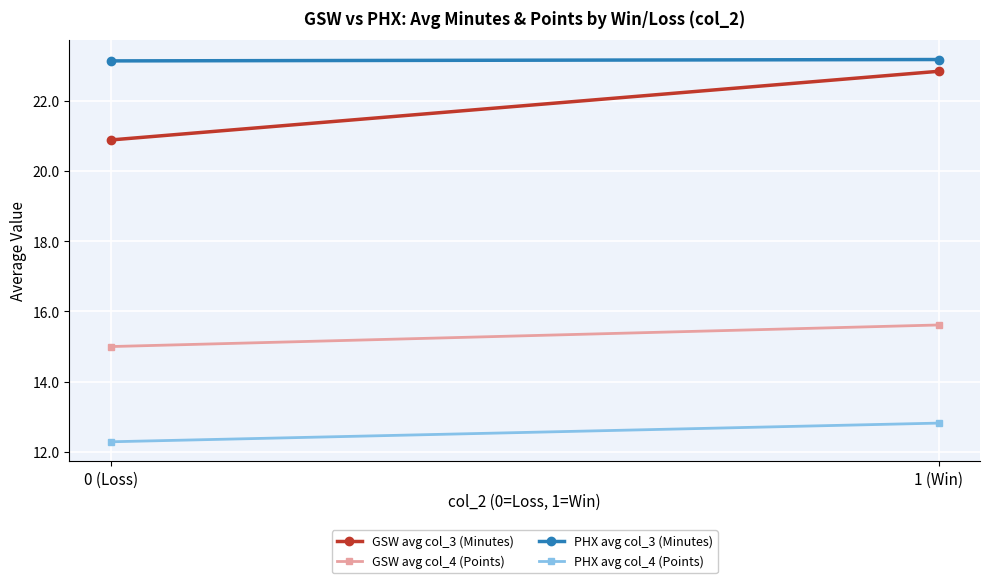

What are all the series names shown in the legend?

GSW avg col_3 (Minutes), GSW avg col_4 (Points), PHX avg col_3 (Minutes), PHX avg col_4 (Points)